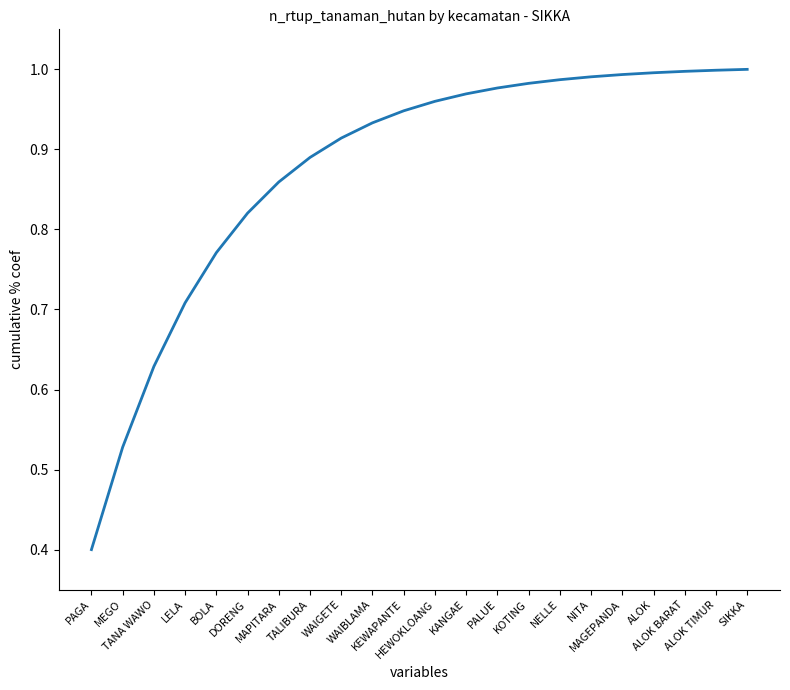

What is the minimum value shown in the chart?

0.4